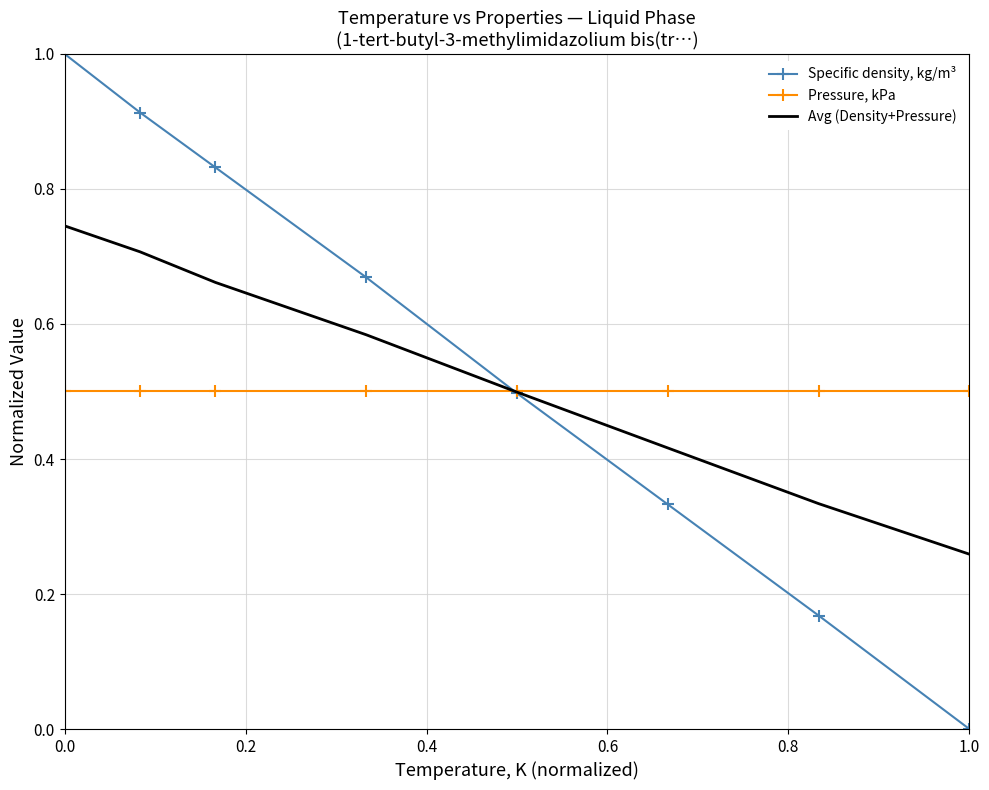

How many values in the Specific density, kg/m³ series exceed 0?

7